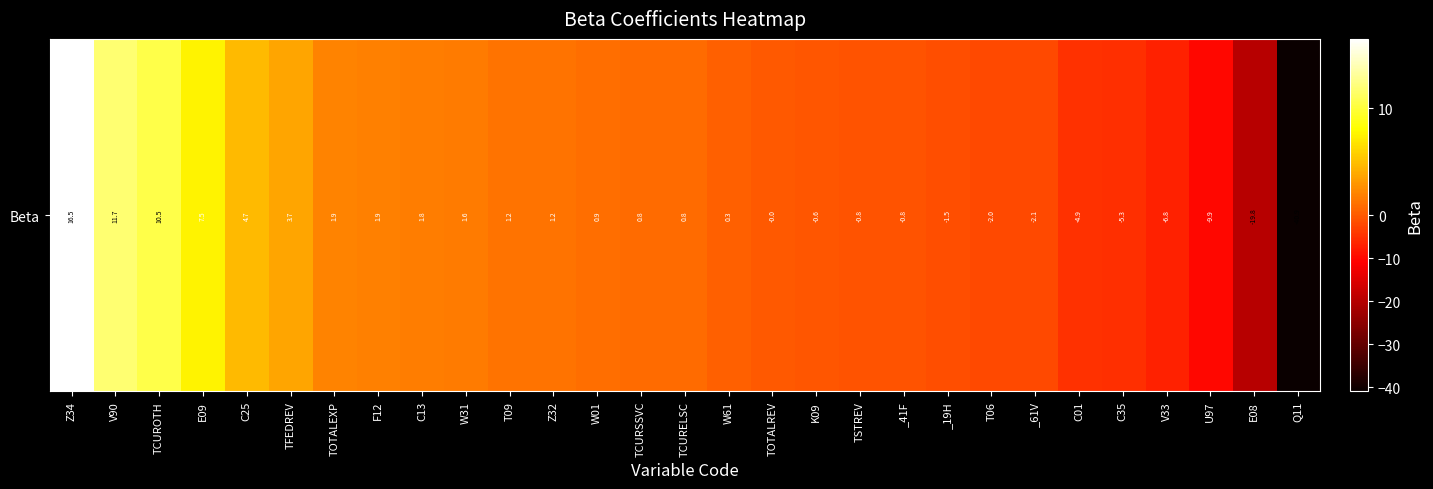

Reading left to right, transcribe all the data shown in this chart.

16.5	11.7	10.5	7.5	4.7	3.7	1.9	1.9	1.8	1.6	1.2	1.2	0.9	0.8	0.8	0.3	-0.0	-0.6	-0.8	-0.8	-1.5	-2.0	-2.1	-4.9	-5.3	-6.8	-9.9	-19.8	-40.9